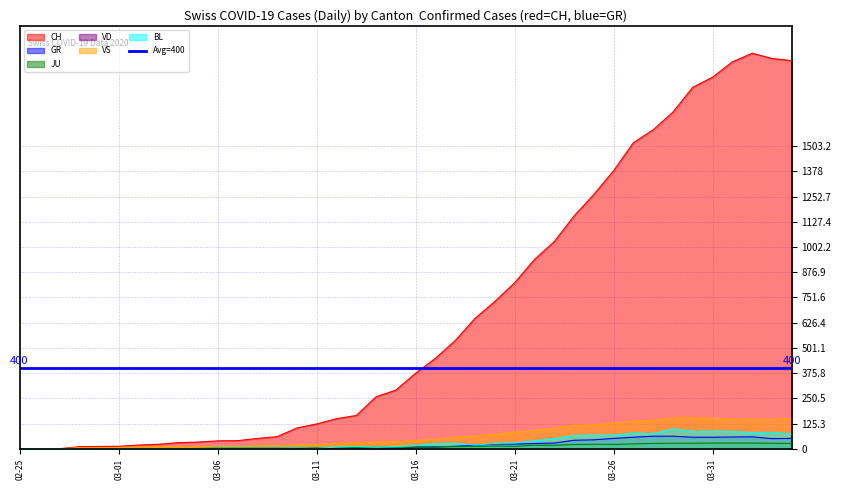

At how many categories does at least one series exceed 119?

25